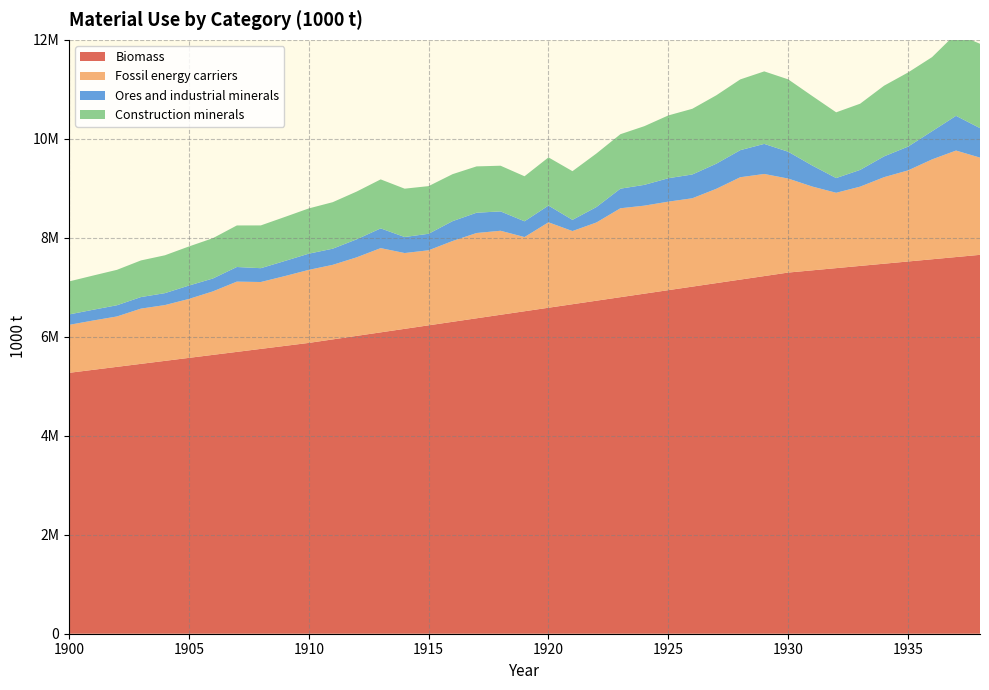

Reading left to right, extract all data points from this chart.

Biomass: 1900=5271598.4	1901=5332061.5	1902=5392524.5	1903=5452987.5	1904=5513450.6	1905=5573913.6	1906=5634376.6	1907=5694839.6	1908=5755302.7	1909=5815765.7	1910=5876228.7	1911=5947307.7	1912=6018386.7	1913=6089465.7	1914=6160544.7	1915=6231623.7	1916=6302702.6	1917=6373781.6	1918=6444860.6	1919=6515939.6	1920=6587018.6	1921=6658097.6	1922=6729176.5	1923=6800255.5	1924=6871334.5	1925=6942413.5	1926=7013492.5	1927=7084571.5	1928=7155650.5	1929=7226729.4	1930=7297808.4	1931=7342558.2	1932=7387308.0	1933=7432057.9	1934=7476807.7	1935=7521557.5	1936=7566307.3	1937=7611057.1	1938=7655806.9
Fossil energy carriers: 1900=968980.2	1901=996132.9	1902=1018237.6	1903=1116160.4	1904=1127281.2	1905=1190672.9	1906=1282794.6	1907=1419867.3	1908=1351448.1	1909=1410427.4	1910=1475666.3	1911=1506355.4	1912=1587211.7	1913=1702043.4	1914=1531609.6	1915=1516385.3	1916=1632461.0	1917=1723106.3	1918=1697601.9	1919=1498754.8	1920=1726054.4	1921=1478257.6	1922=1580525.7	1923=1796576.8	1924=1778382.8	1925=1788419.3	1926=1785381.5	1927=1905199.2	1928=2068369.4	1929=2063111.8	1930=1899153.3	1931=1693858.0	1932=1522556.8	1933=1601755.6	1934=1748532.6	1935=1840810.9	1936=2018037.3	1937=2151962.8	1938=1964509.7
Ores and industrial minerals: 1900=210779.5	1901=217361.0	1902=226600.0	1903=233434.5	1904=241115.9	1905=270472.6	1906=260446.0	1907=295504.7	1908=279361.0	1909=305388.5	1910=327351.4	1911=326575.9	1912=364199.7	1913=398621.7	1914=324018.9	1915=333505.9	1916=401485.3	1917=409877.9	1918=391242.2	1919=319119.8	1920=338210.3	1921=226149.0	1922=312082.9	1923=395792.9	1924=420452.6	1925=473301.5	1926=480853.5	1927=507420.7	1928=546843.0	1929=607687.0	1930=542091.8	1931=425026.0	1932=297312.3	1933=338328.3	1934=420565.9	1935=480784.7	1936=568796.8	1937=701593.1	1938=595821.2
Construction minerals: 1900=666744.2	1901=691146.5	1902=715627.8	1903=740188.3	1904=764827.9	1905=789546.6	1906=814344.3	1907=839221.2	1908=864177.2	1909=889212.3	1910=914326.6	1911=939519.9	1912=964792.3	1913=990143.8	1914=976493.5	1915=962932.7	1916=949461.6	1917=936080.1	1918=922788.2	1919=909586.0	1920=973444.1	1921=983648.9	1922=1081668.2	1923=1100659.1	1924=1185714.6	1925=1268684.8	1926=1327094.5	1927=1381968.9	1928=1429682.9	1929=1465161.5	1930=1462304.7	1931=1404437.5	1932=1328244.2	1933=1337330.6	1934=1428114.3	1935=1497692.3	1936=1497542.6	1937=1661173.9	1938=1704451.9